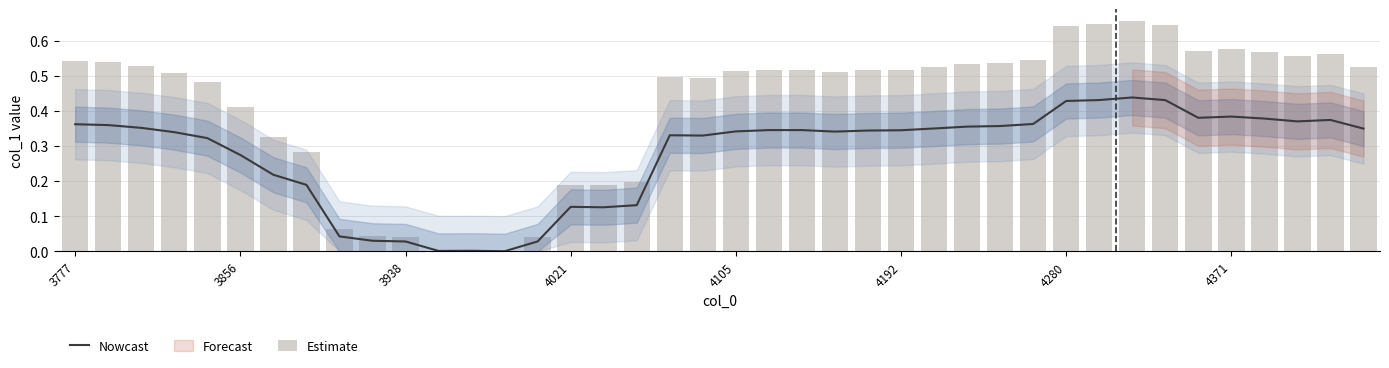

What is the difference between the second highest and minimum values in the Estimate series?

0.6